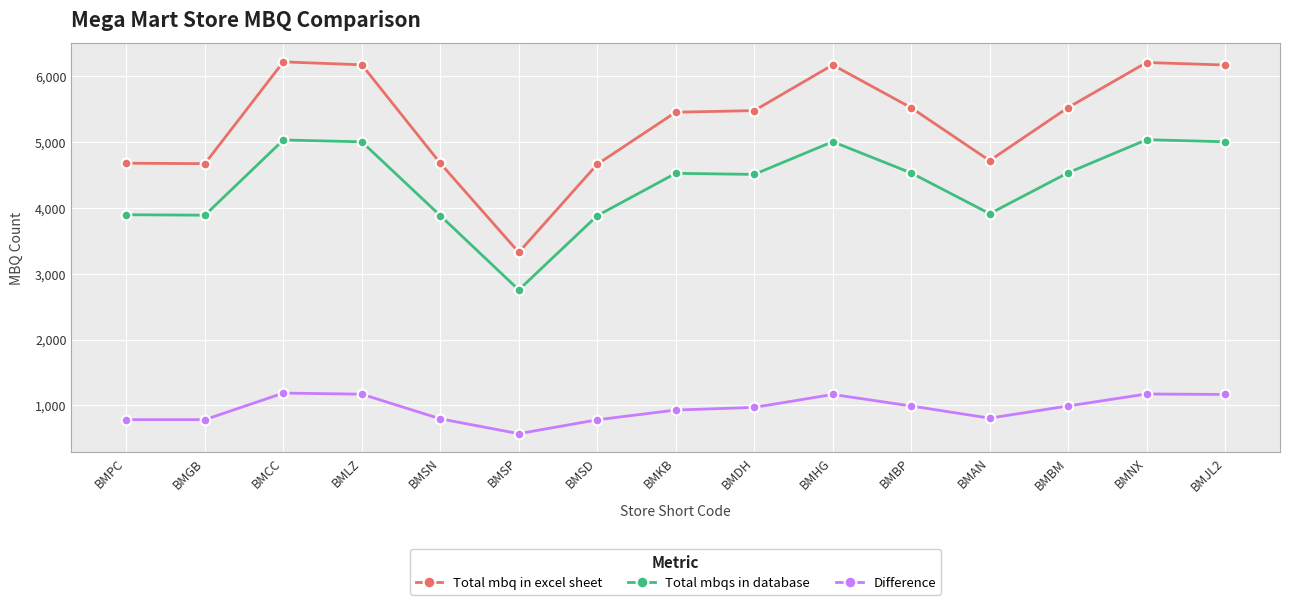

Rank the series at BMLZ from lowest to highest value.

Difference, Total mbqs in database, Total mbq in excel sheet